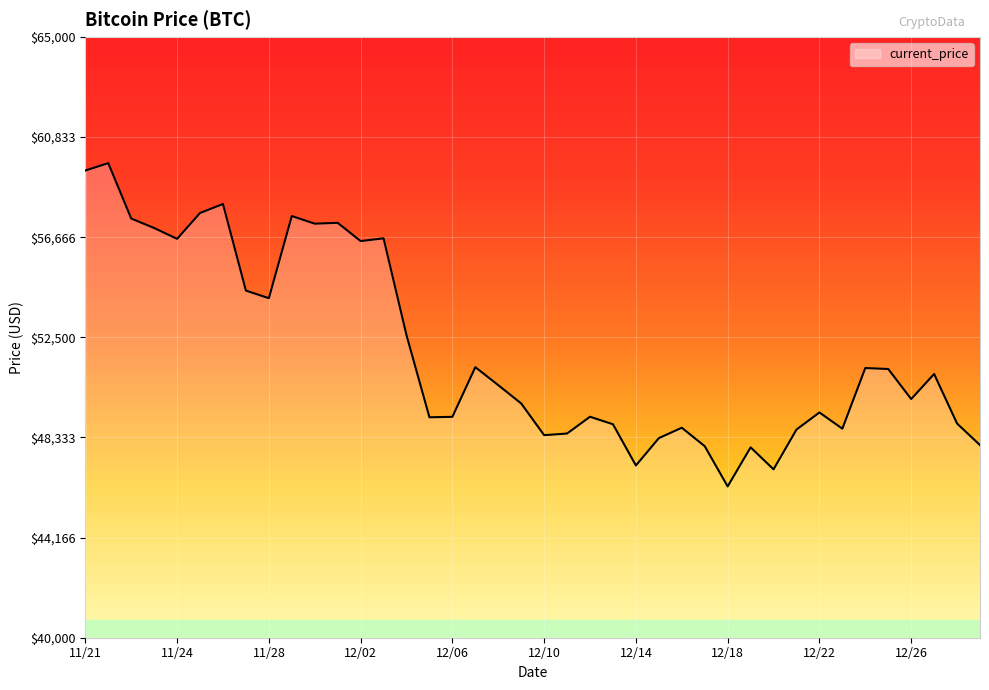

Does the chart display data point markers on the line(s)?

No